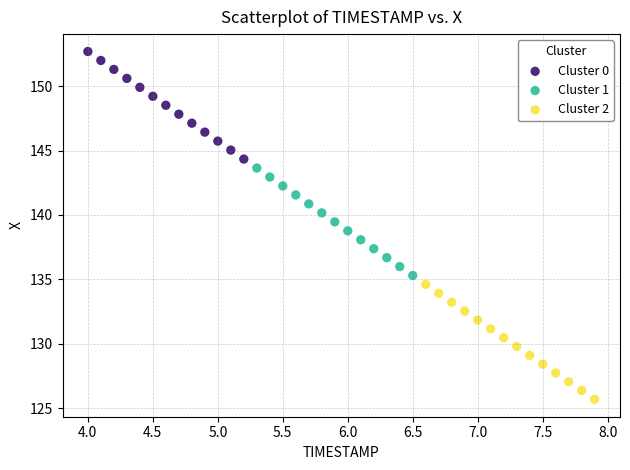

Which series contains the highest Y value?

Cluster 0